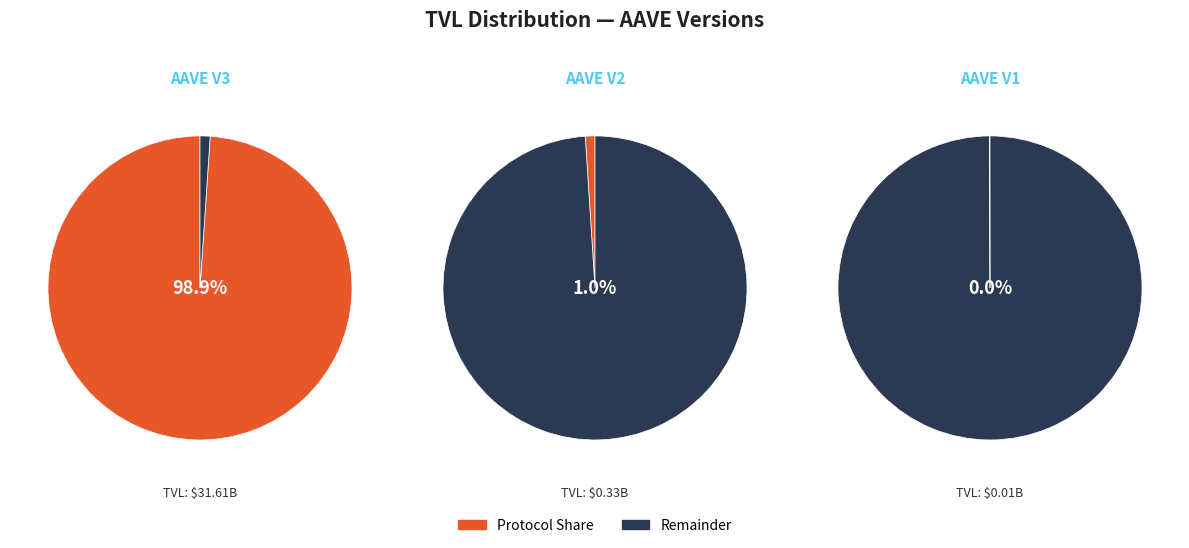

To the nearest percent, what is the difference between the AAVE V1 and AAVE V2 slice percentages?

1%